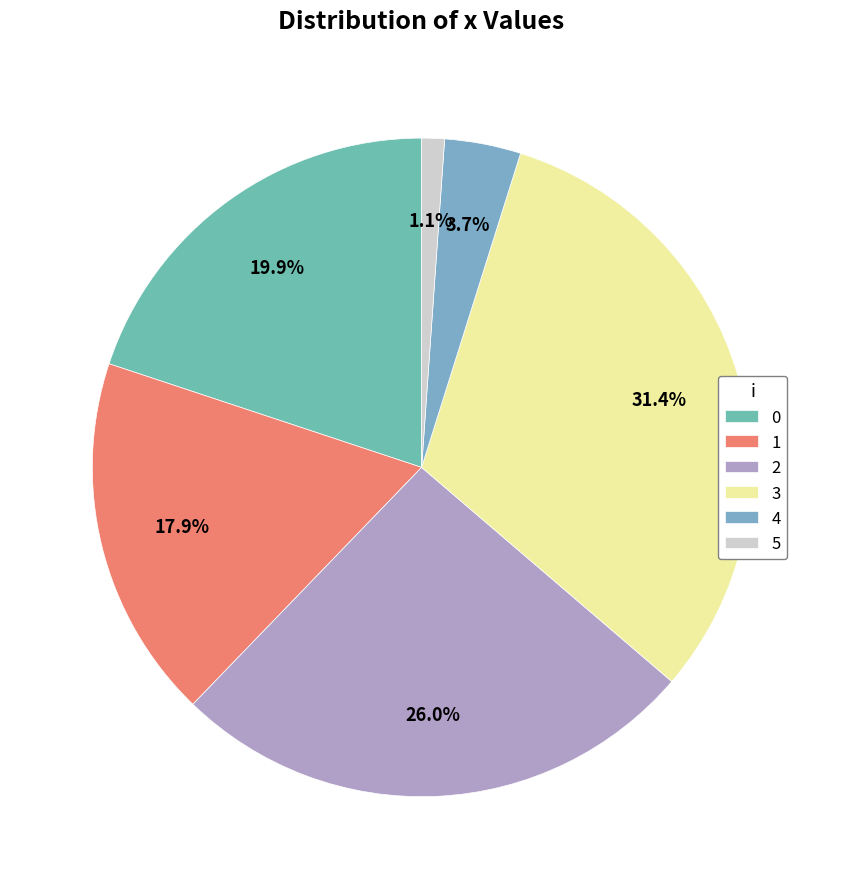

How many slices are in this pie chart?

6